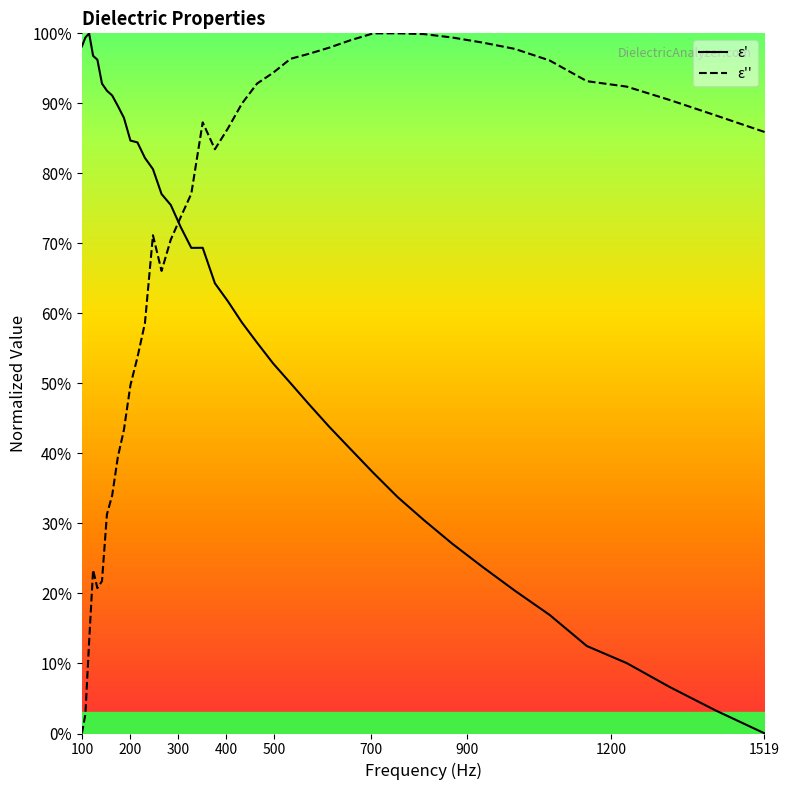

In ε', how many points are lower than both neighbors (excluding endpoints)?

1